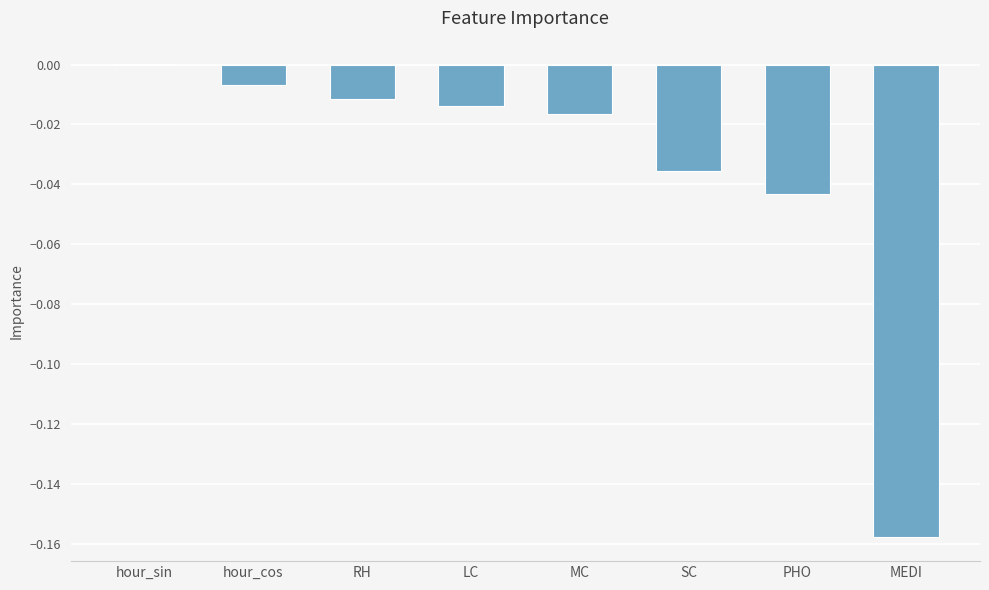

Which has a higher value, MC or RH?

RH